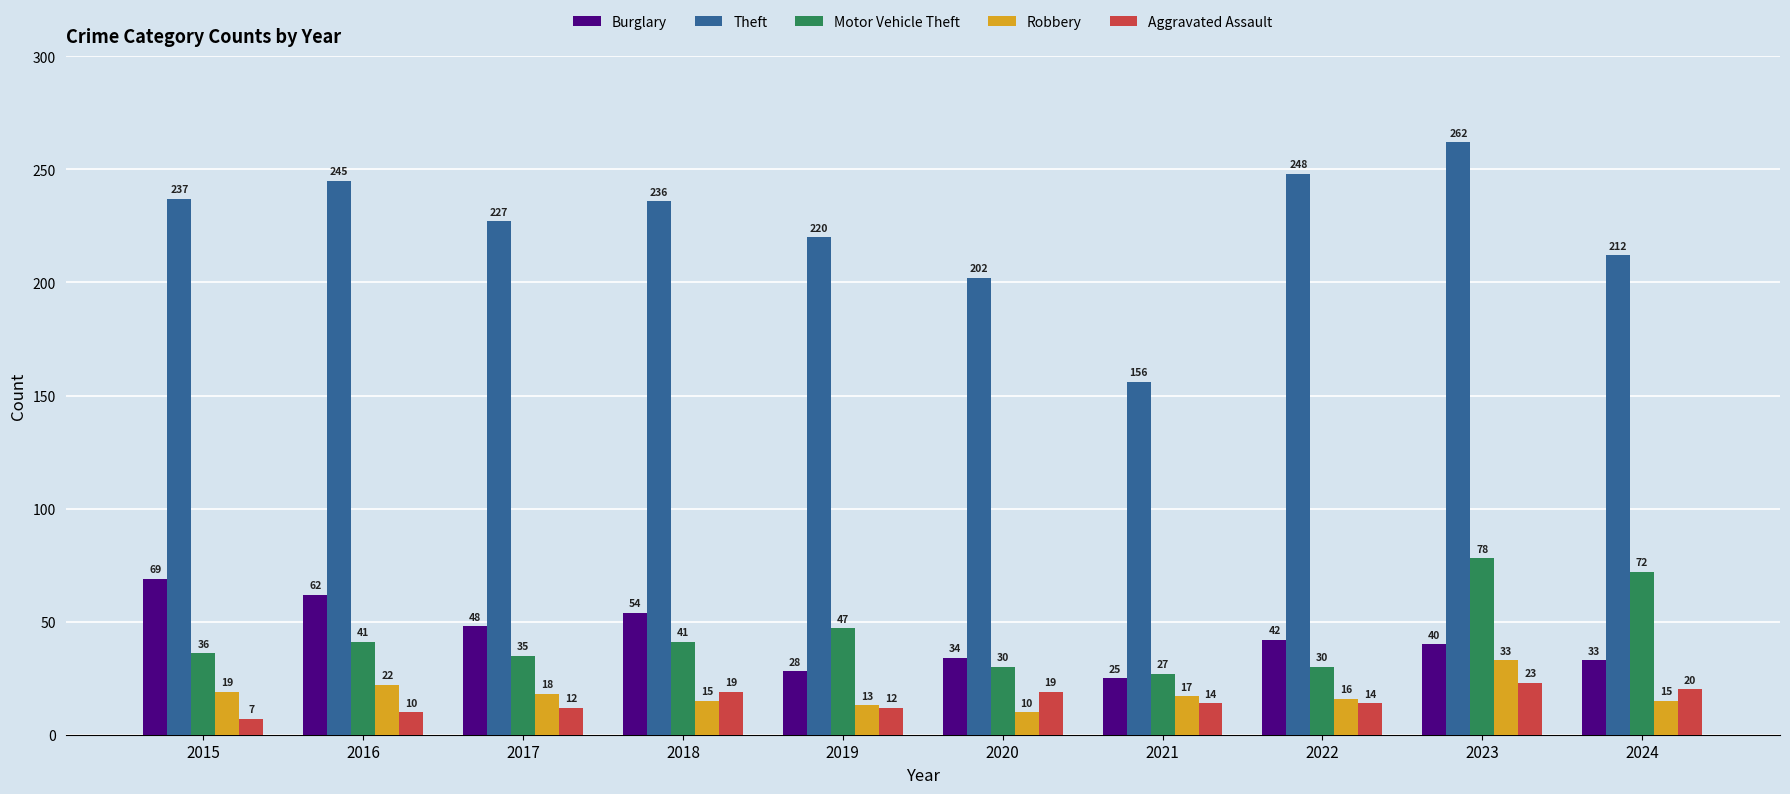

Where does the Aggravated Assault series first go above 14?

2018